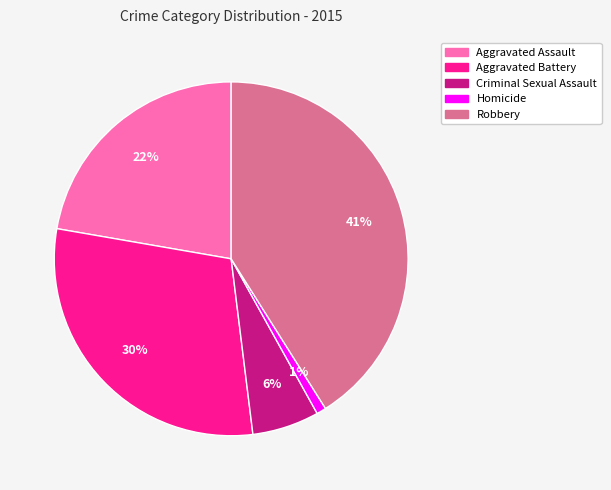

Is the sum of Aggravated Assault and Criminal Sexual Assault greater than half?

No